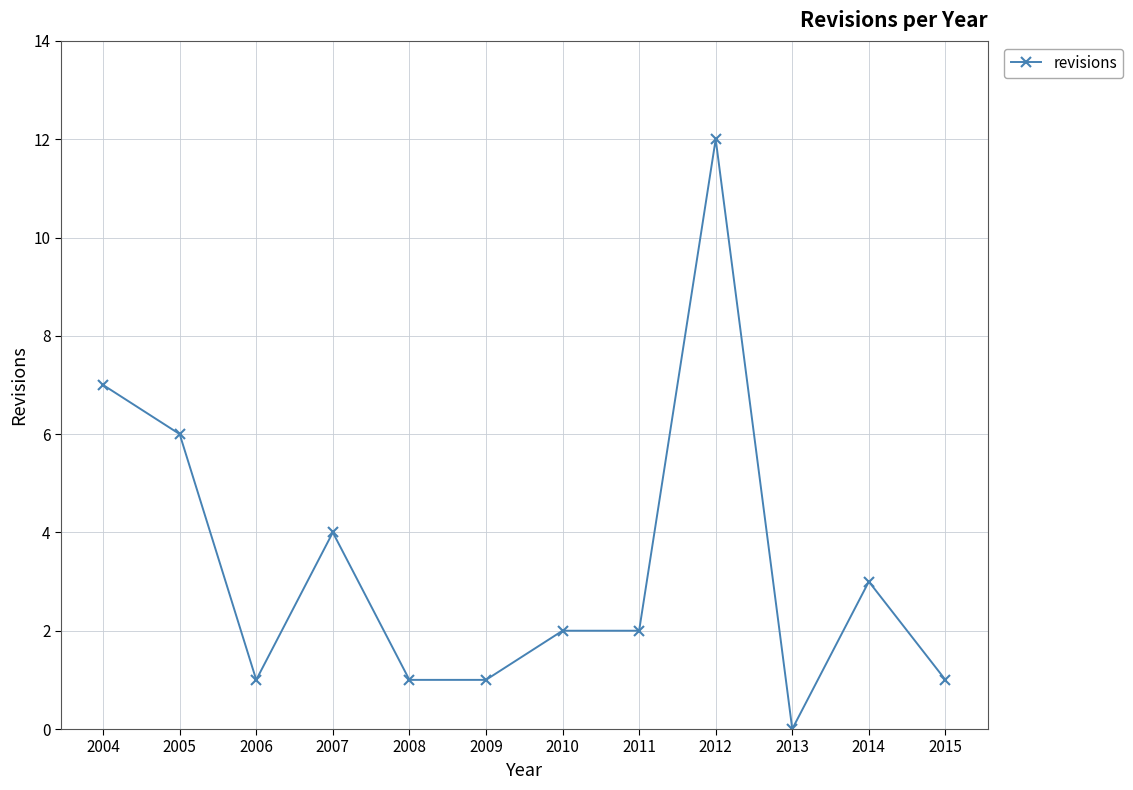

Which has a higher value, 2008 or 2007?

2007